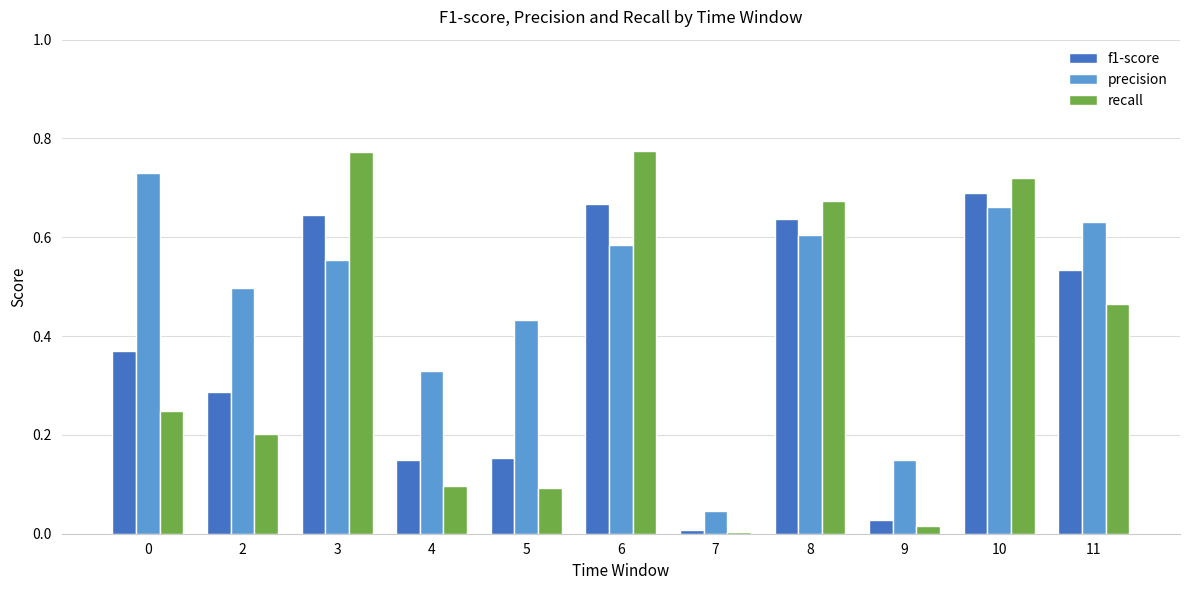

List the series in order of their peak value, lowest first.

f1-score, precision, recall